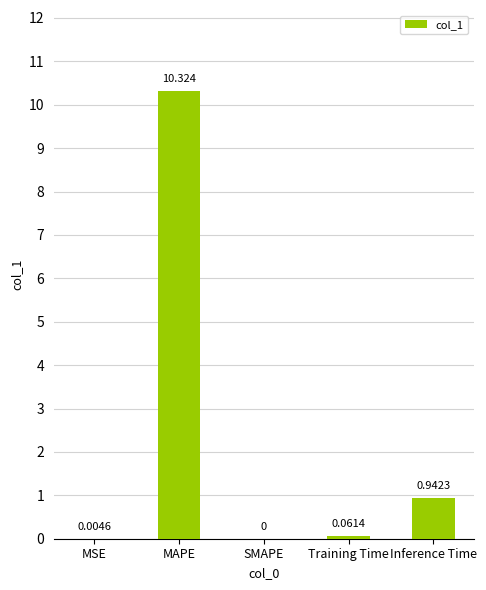

Between Training Time and MSE, which is larger?

Training Time